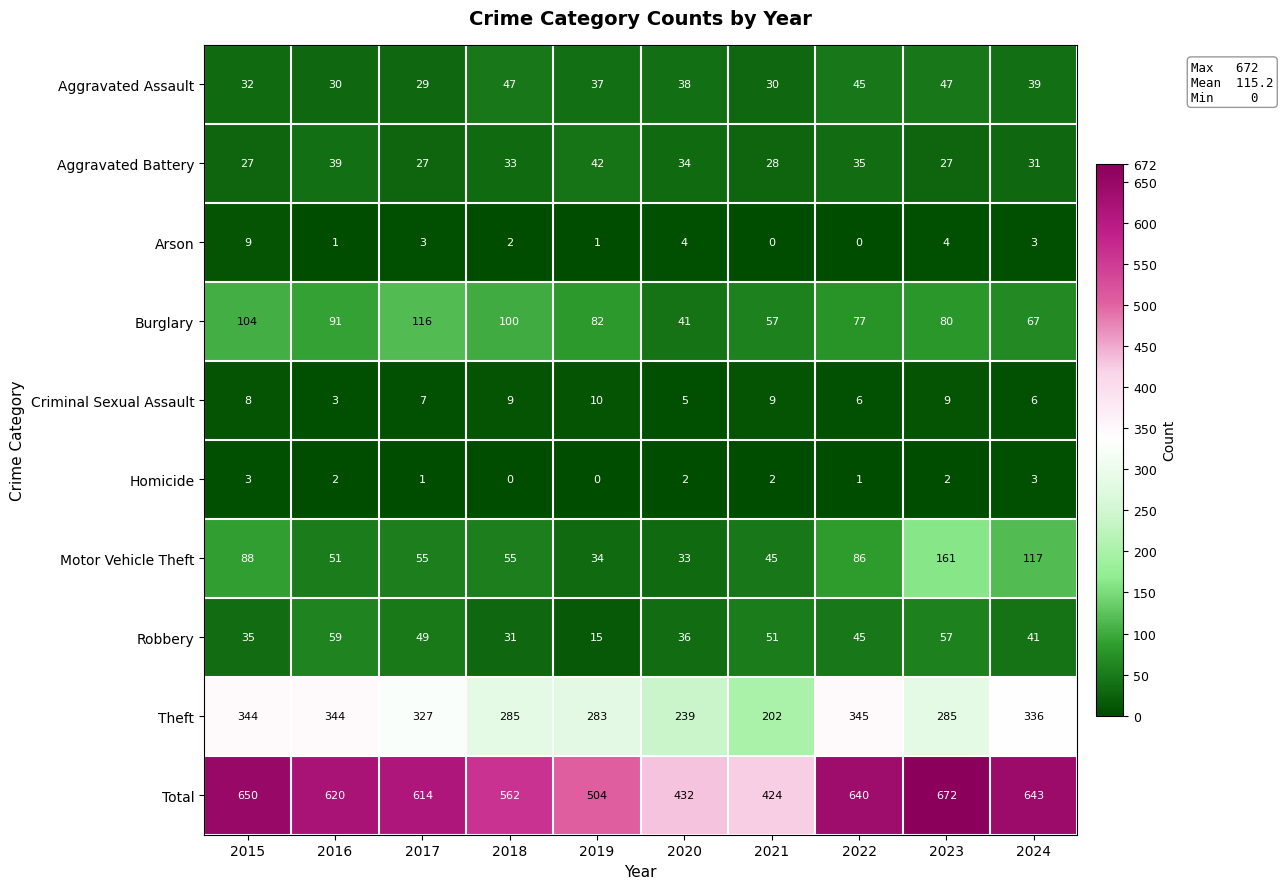

What is the difference between the maximum and second lowest values in the Burglary series?

59